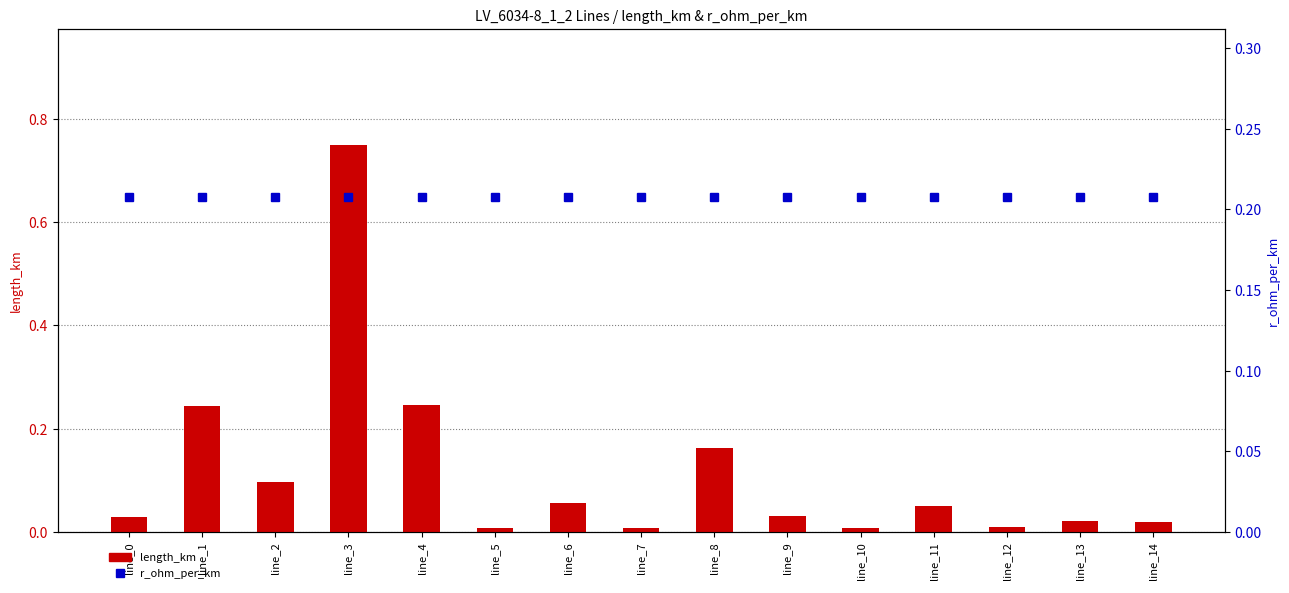

Which label corresponds to the smallest value in the chart?

line_7